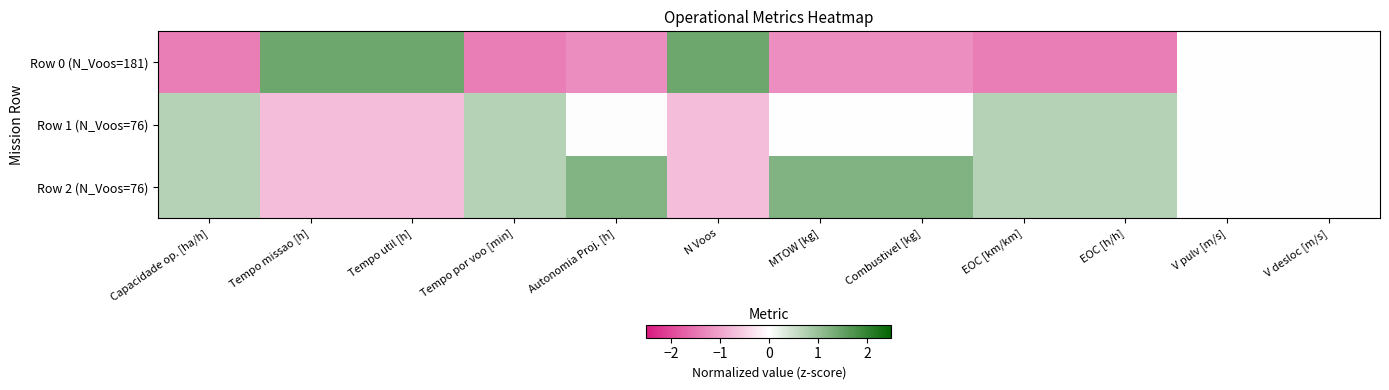

At which category does the chart reach its minimum across all series?

EOC [h/h]